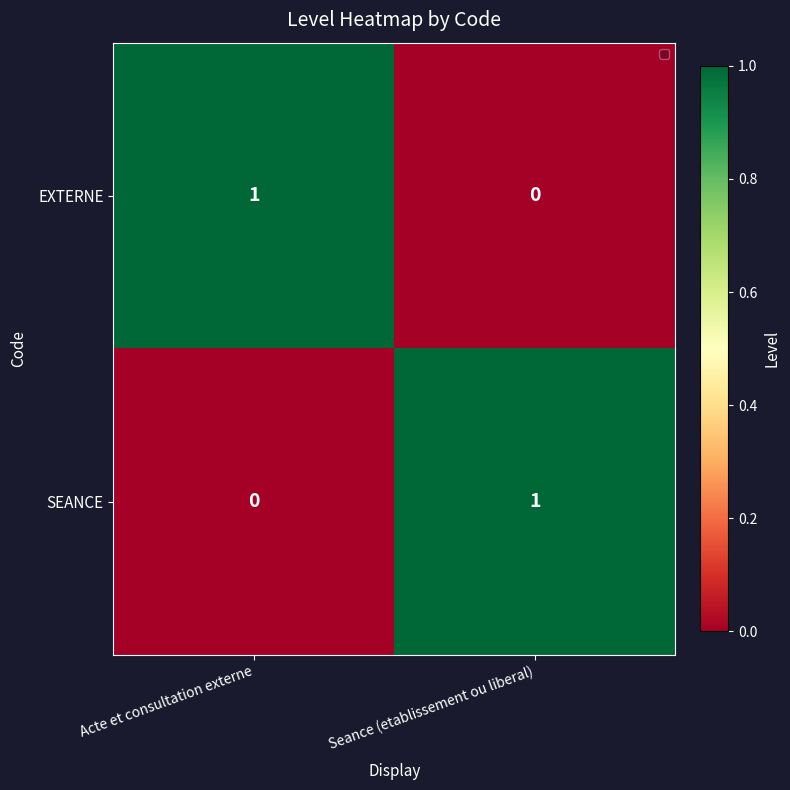

Reading left to right, transcribe all the data shown in this chart.

EXTERNE: Acte et consultation externe=1	Seance (etablissement ou liberal)=0
SEANCE: Acte et consultation externe=0	Seance (etablissement ou liberal)=1